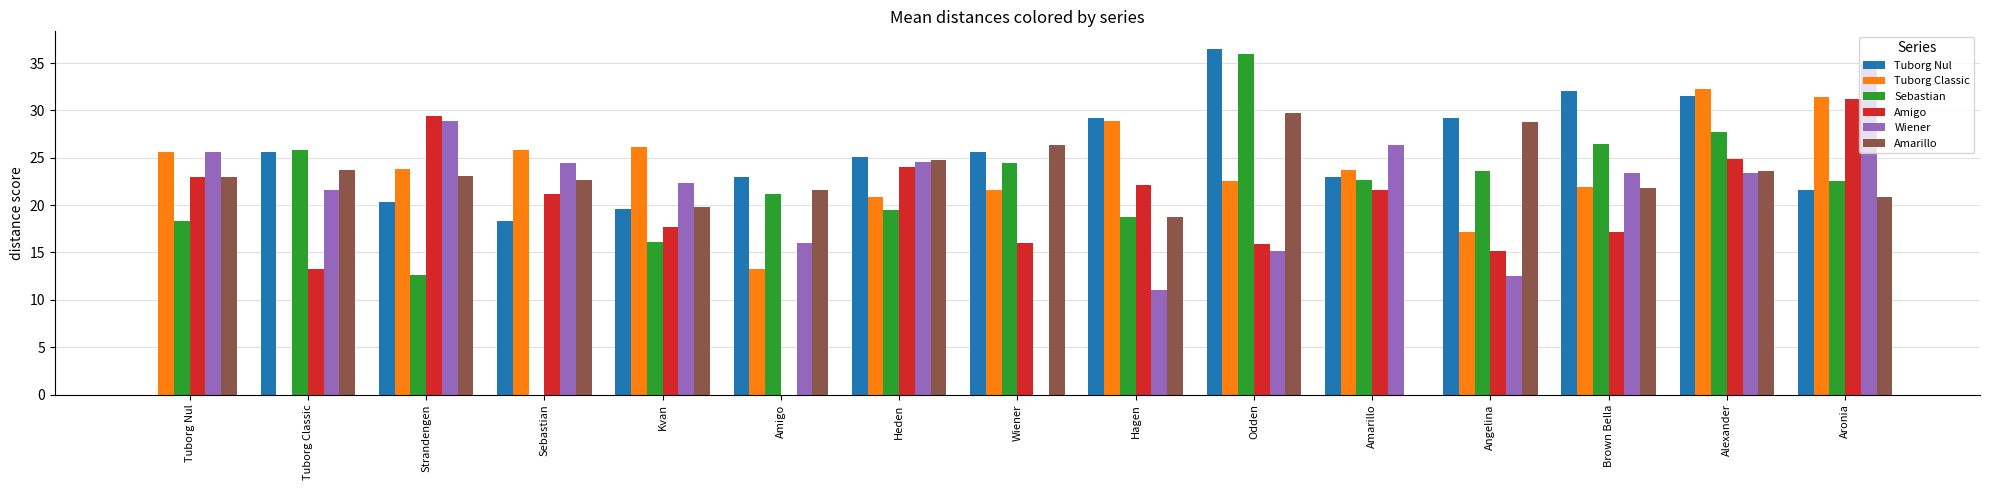

What is the spread (max minus min) of values at Wiener?

26.4